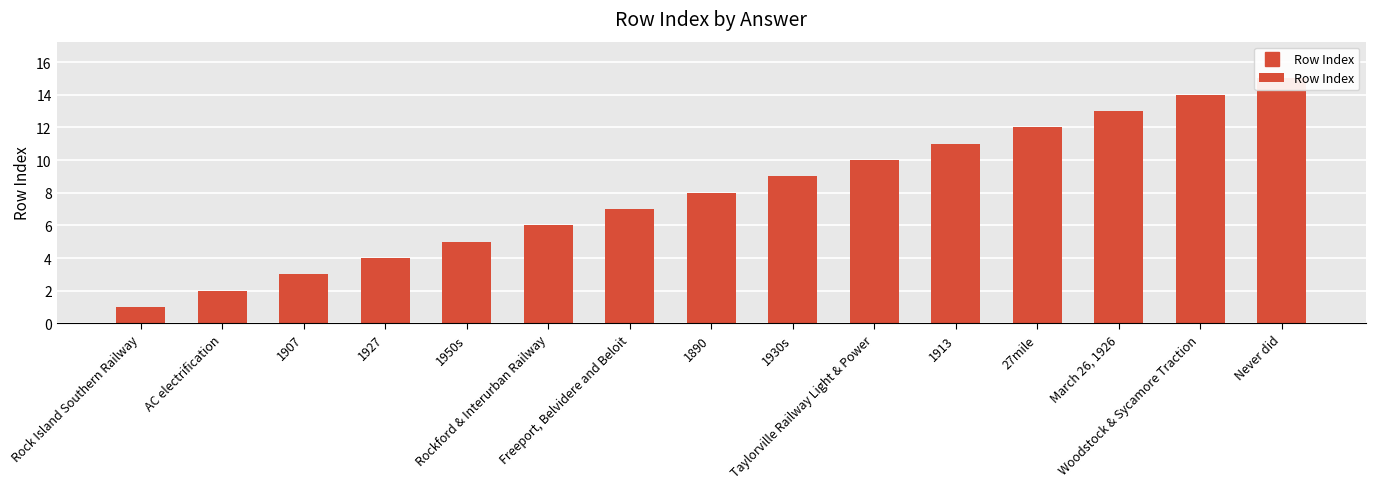

Reading right to left, extract all data points from this chart.

Never did=15	Woodstock & Sycamore Traction=14	March 26, 1926=13	27mile=12	1913=11	Taylorville Railway Light & Power=10	1930s=9	1890=8	Freeport, Belvidere and Beloit=7	Rockford & Interurban Railway=6	1950s=5	1927=4	1907=3	AC electrification=2	Rock Island Southern Railway=1